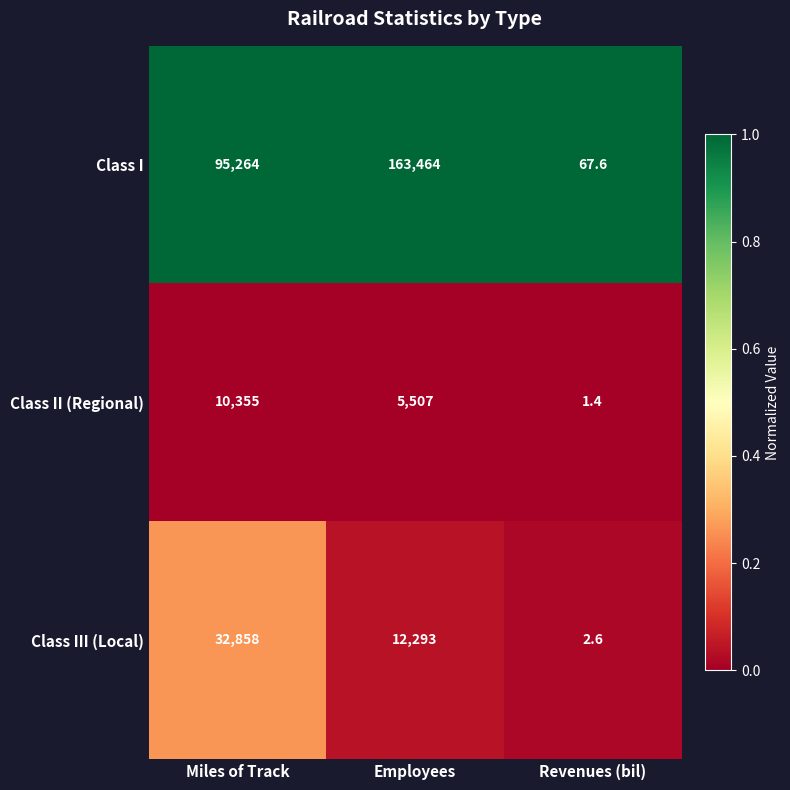

Rank the series at Revenues (bil) from lowest to highest value.

Class II (Regional), Class III (Local), Class I